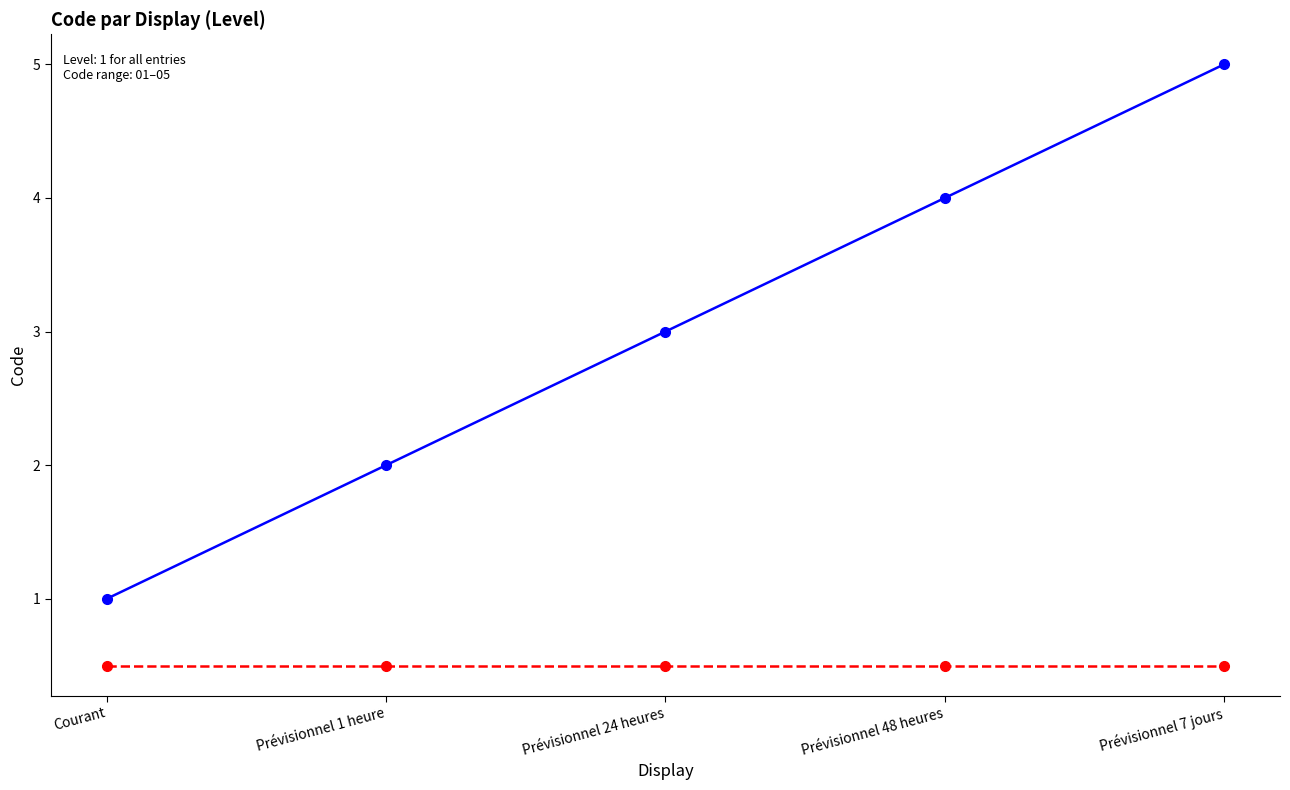

What is the difference between the highest and lowest values at Prévisionnel 24 heures?

2.5